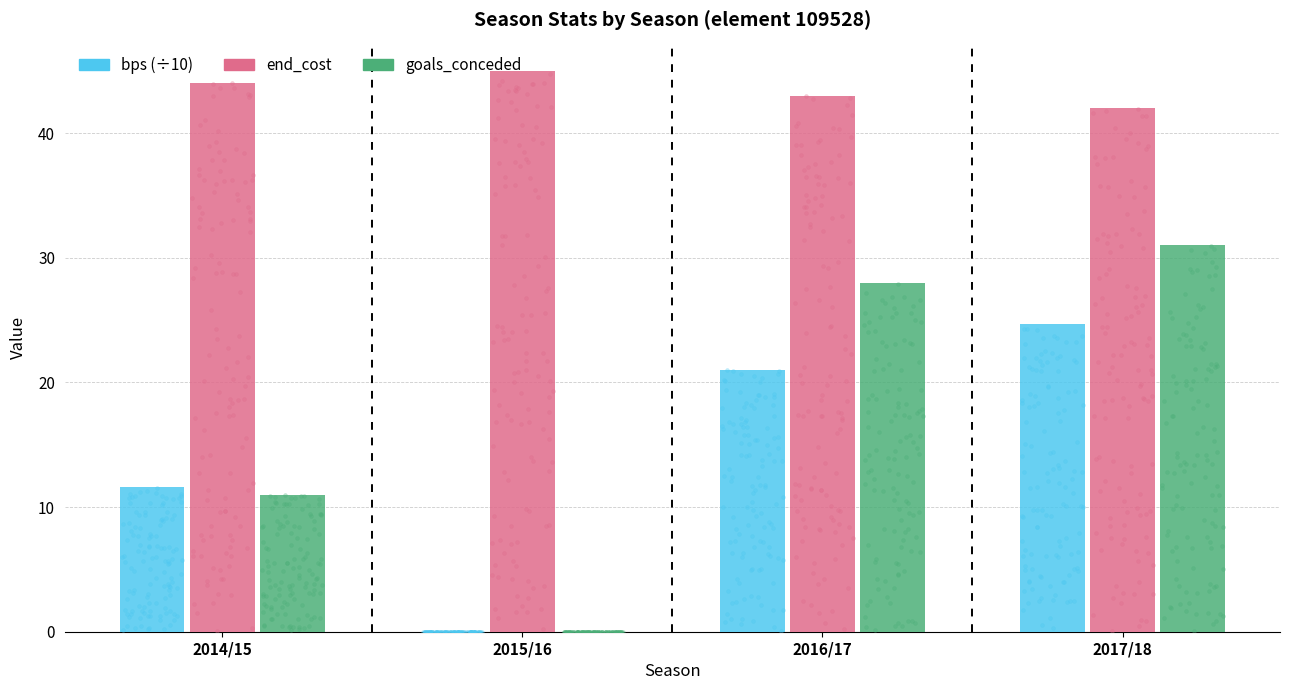

What are all the series names shown in the legend?

bps (÷10), end_cost, goals_conceded